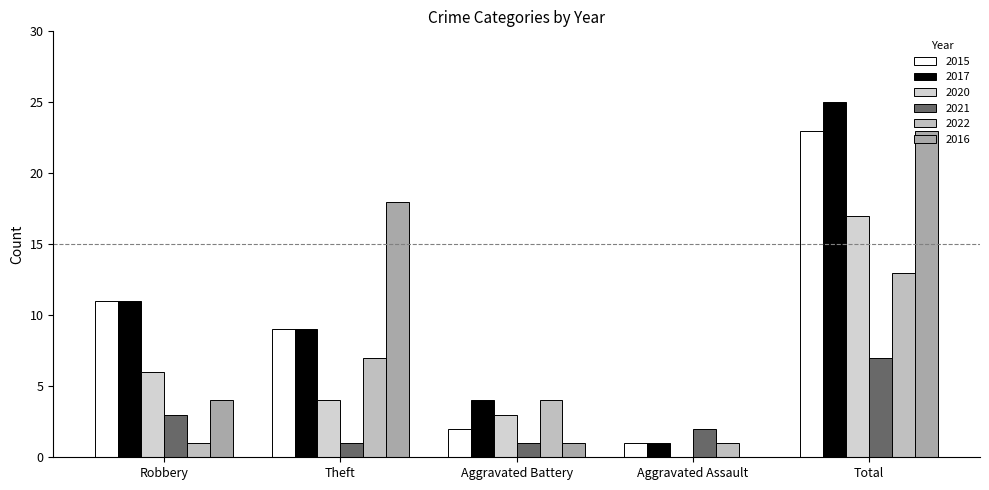

Reading left to right, transcribe all the data shown in this chart.

2015: 11	9	2	1	23
2017: 11	9	4	1	25
2020: 6	4	3	0	17
2021: 3	1	1	2	7
2022: 1	7	4	1	13
2016: 4	18	1	0	23